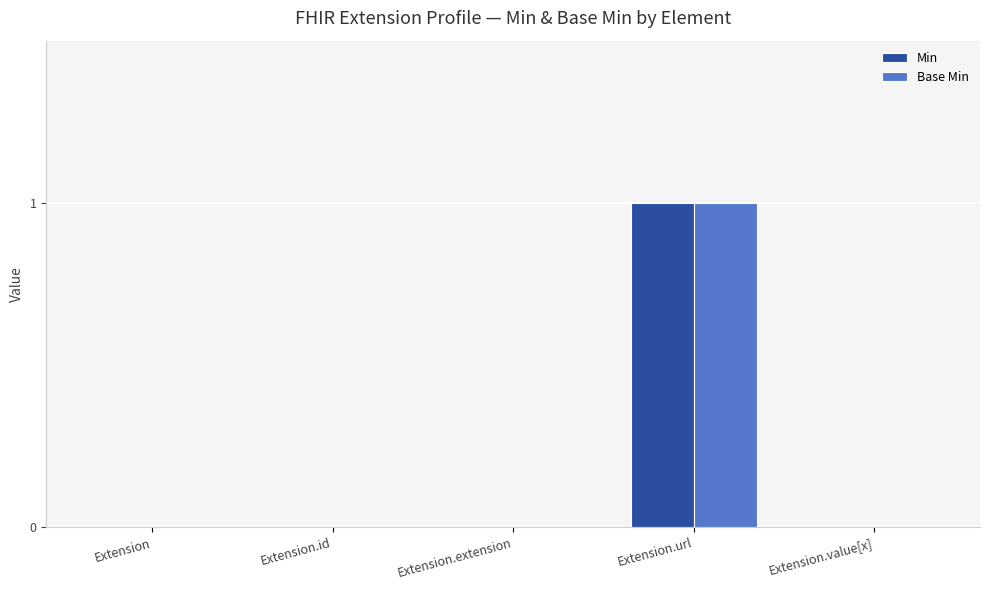

How many data points does each series have?

5